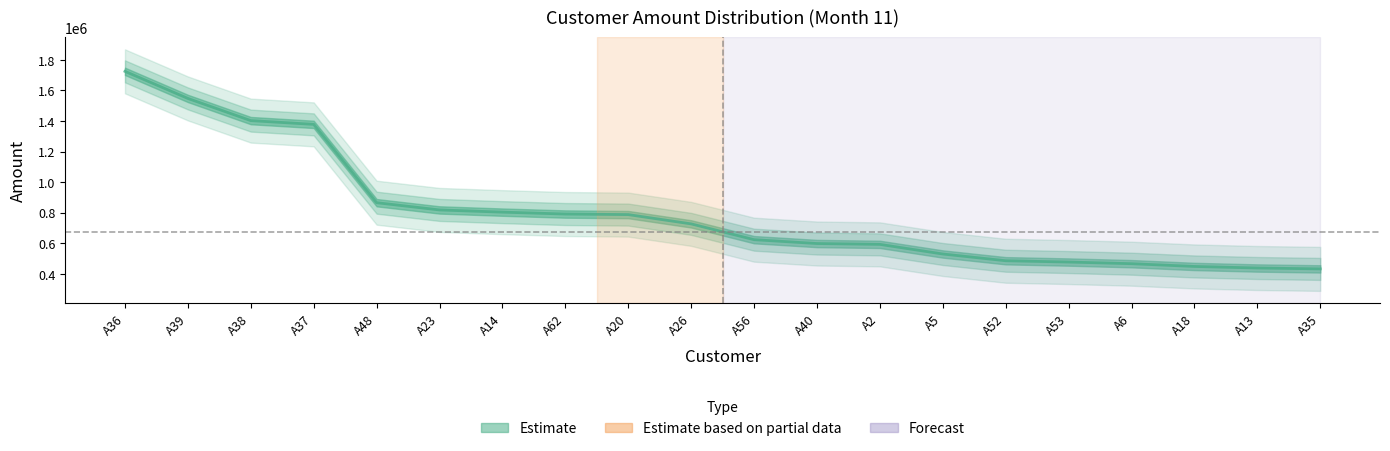

Rank the categories by value from highest to lowest.

A36, A39, A38, A37, A48, A23, A14, A62, A20, A26, A56, A40, A2, A5, A52, A53, A6, A18, A13, A35